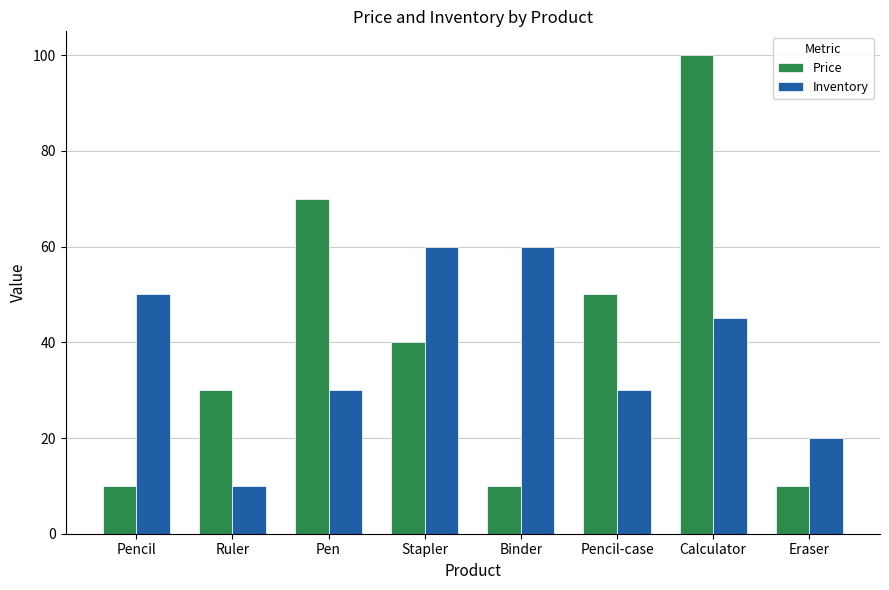

What is the approximate value of Inventory at Pencil-case?

30